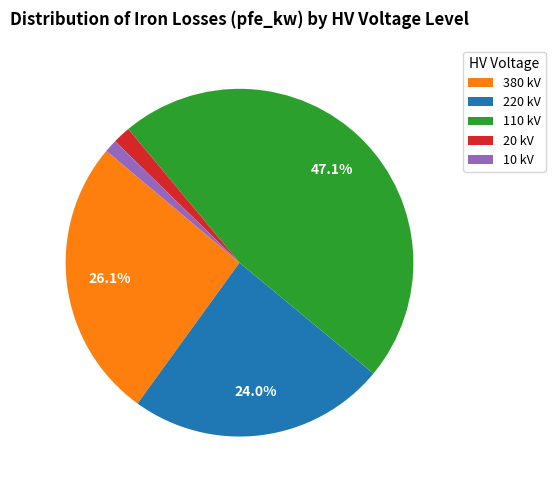

The 220 slice represents 59% of the pie. True or false?

False